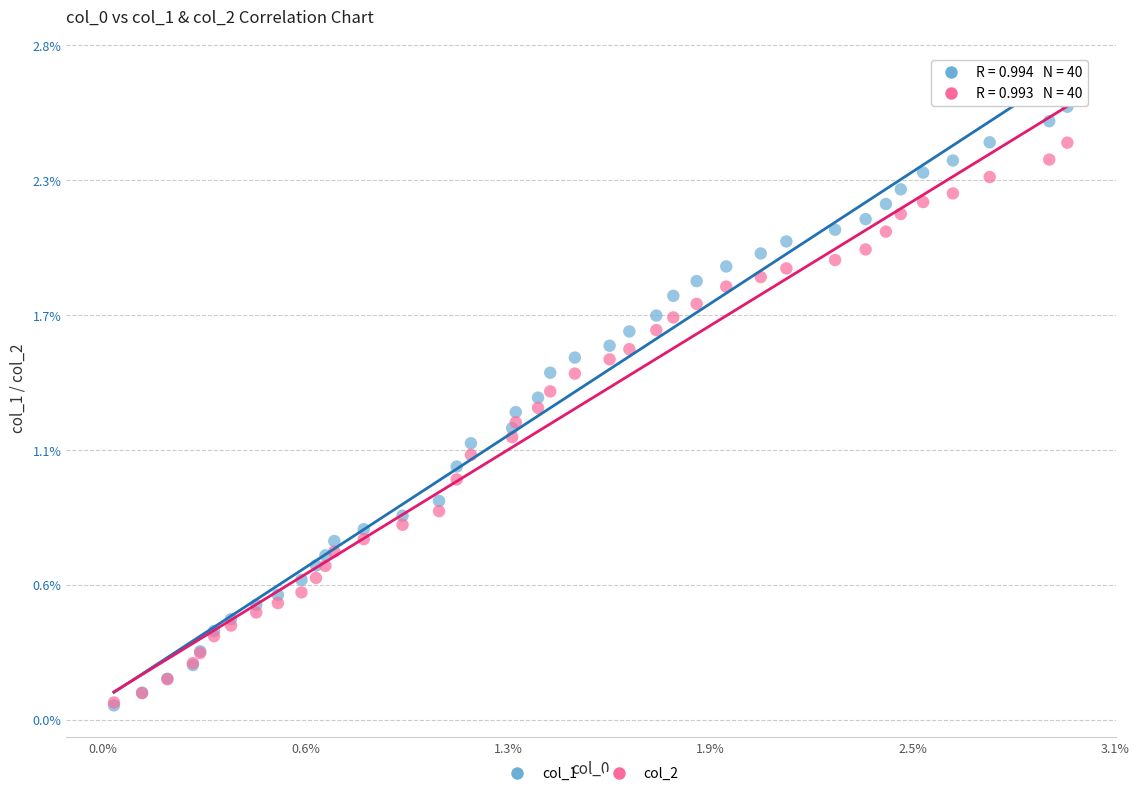

Which series has the largest Y range (max minus min)?

col_1